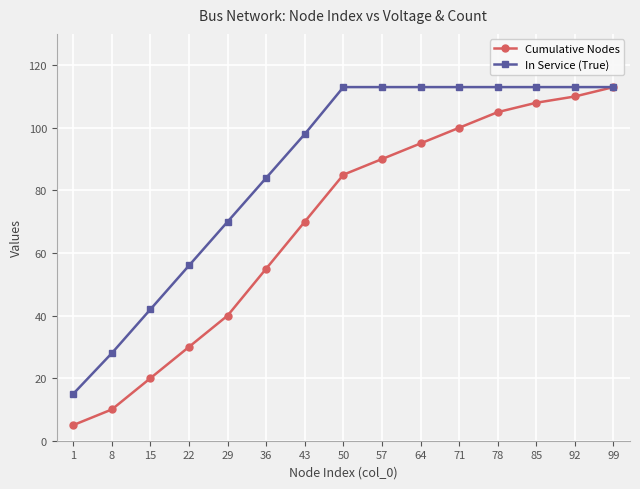

Count the In Service (True) values in the range 56 to 113.

12